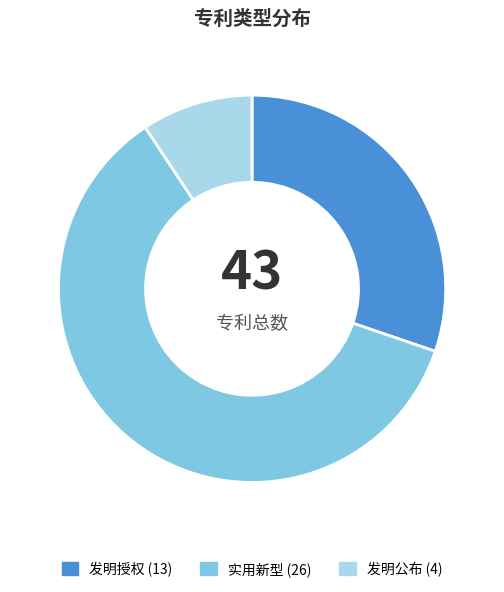

Which has a higher value, 实用新型 or 发明公布?

实用新型